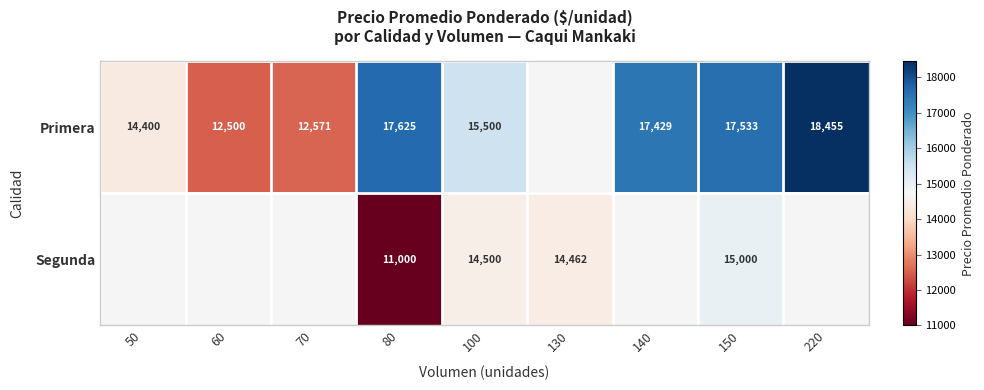

What is the sum of the Primera values at 70 and 220?

31026